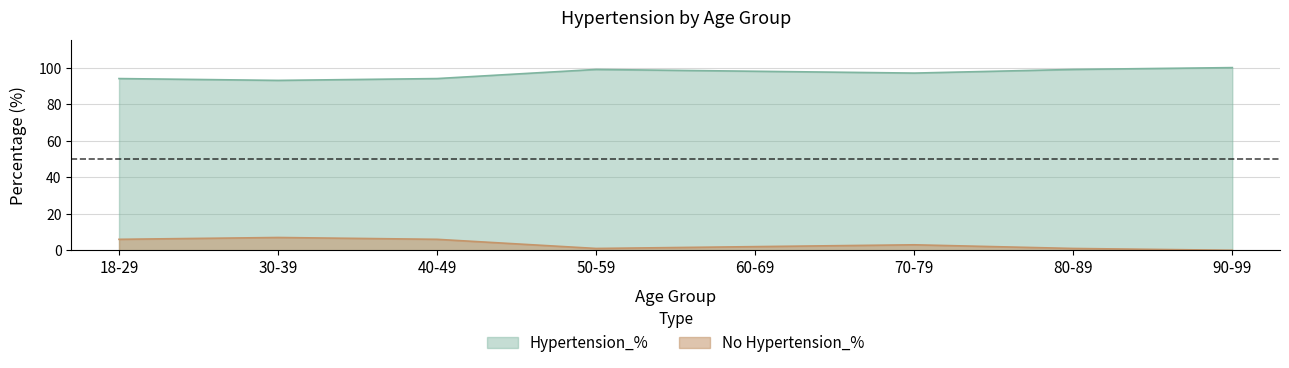

The value of Hypertension_% at 18-29 is 94. True or false?

True